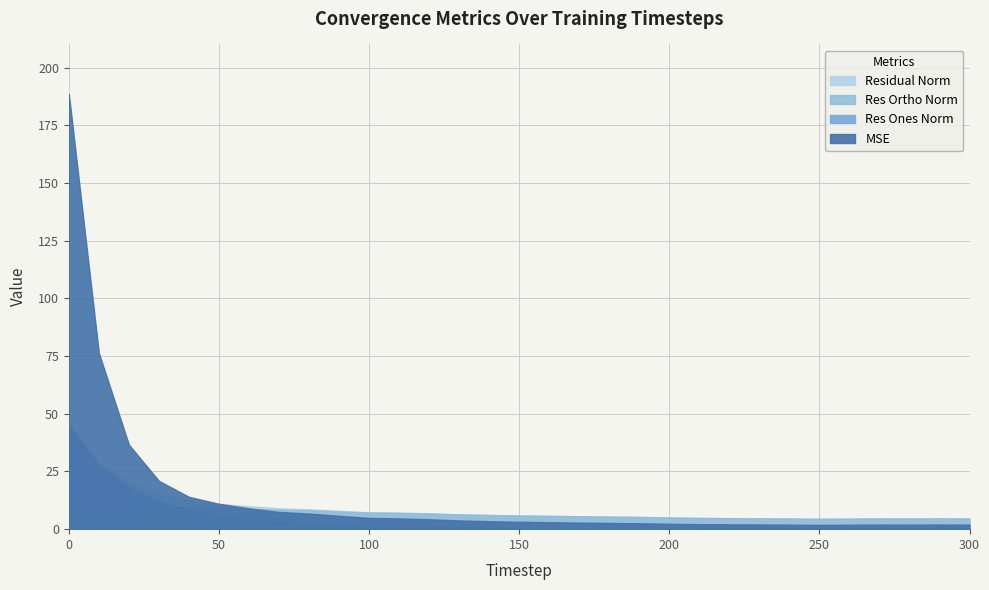

True or false: mse has a value of 2.1 at 220.

True